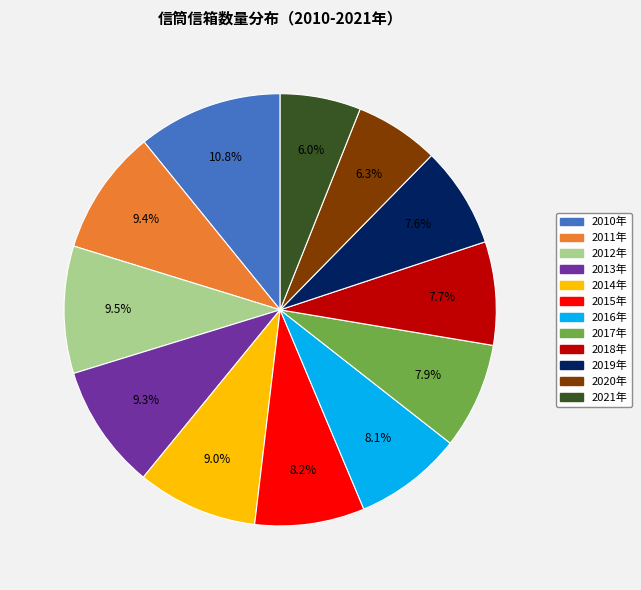

What percentage is the 2013年 slice, to the nearest percent?

9%